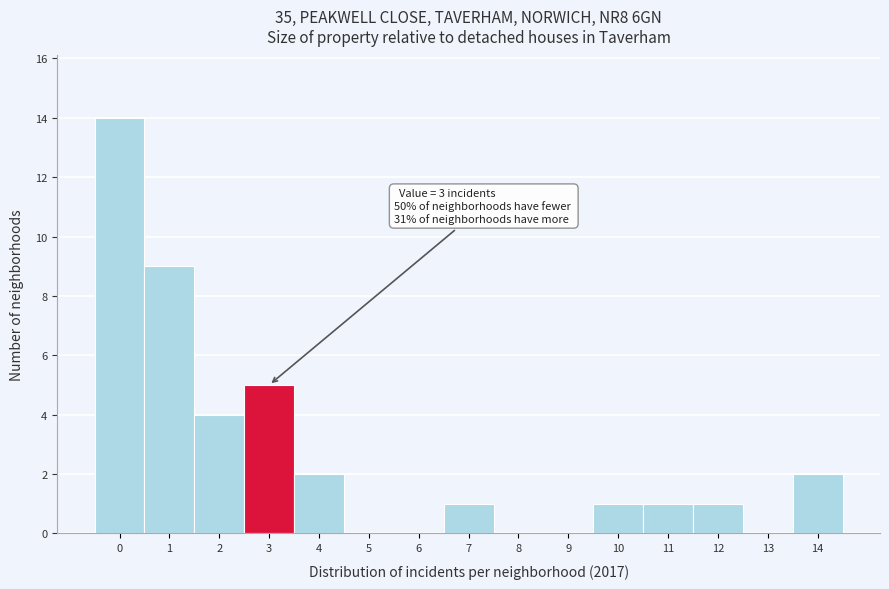

Reading left to right, list all the values displayed in this chart.

0=14	1=9	2=4	3=5	4=2	5=0	6=0	7=1	8=0	9=0	10=1	11=1	12=1	13=0	14=2